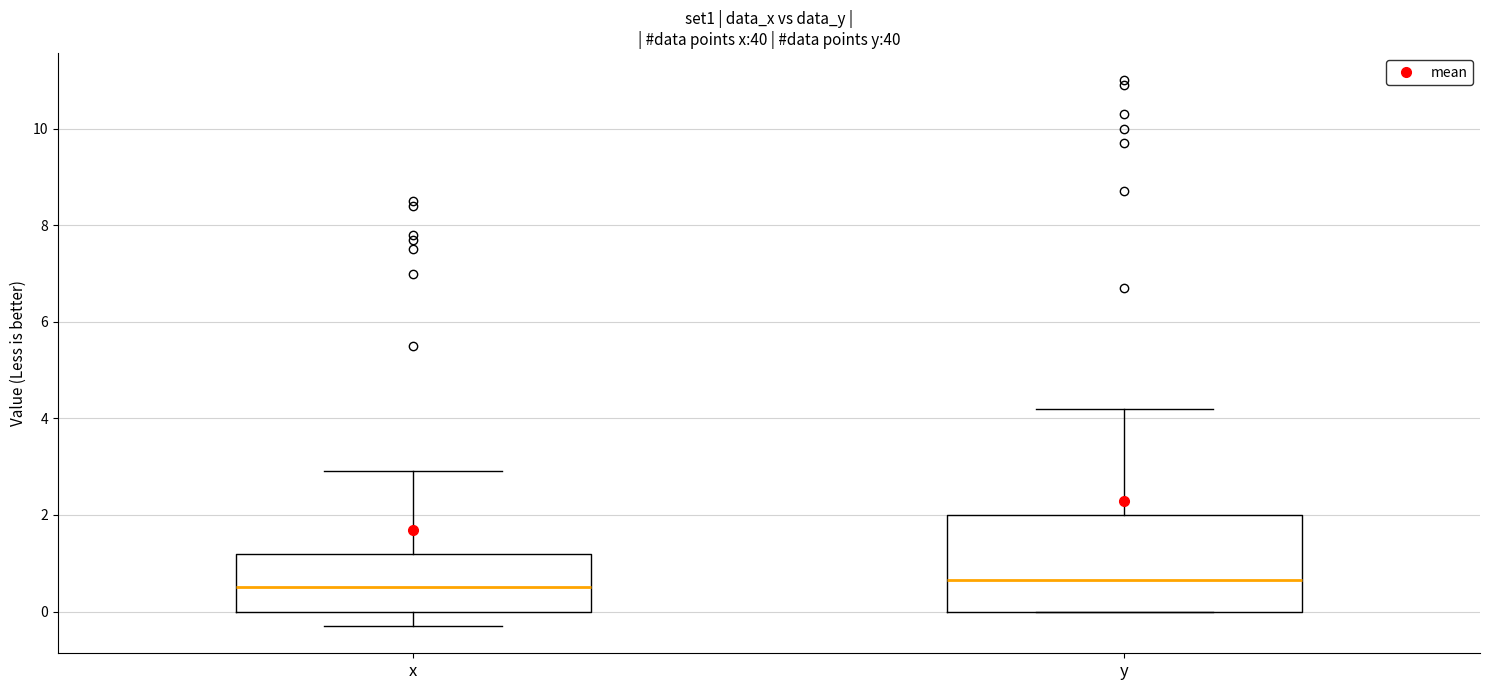

Reading left to right, transcribe this box plot: for each box, give where its median line is, the range the box spans, and where its two whiskers end, as read against the y-axis. The values are not printed on the chart, so give them approximately, as read against the axis.

x: median 0.6, box 0.0 to 1.2, whiskers -0.2 to 3.0
y: median 0.6, box 0.0 to 2.0, whiskers 0.0 to 4.2